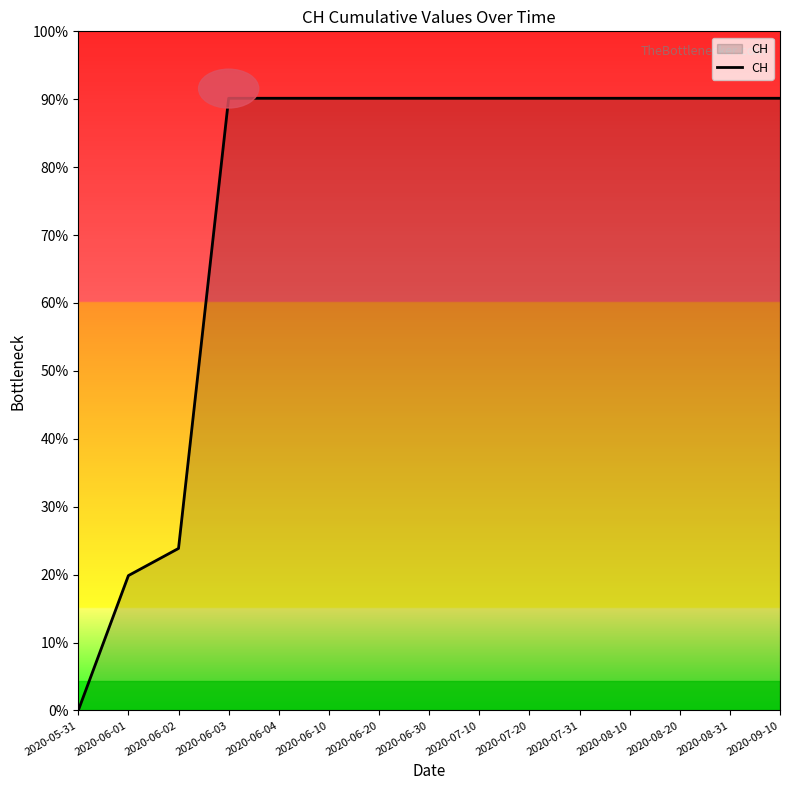

Does the chart have visible grid lines?

No